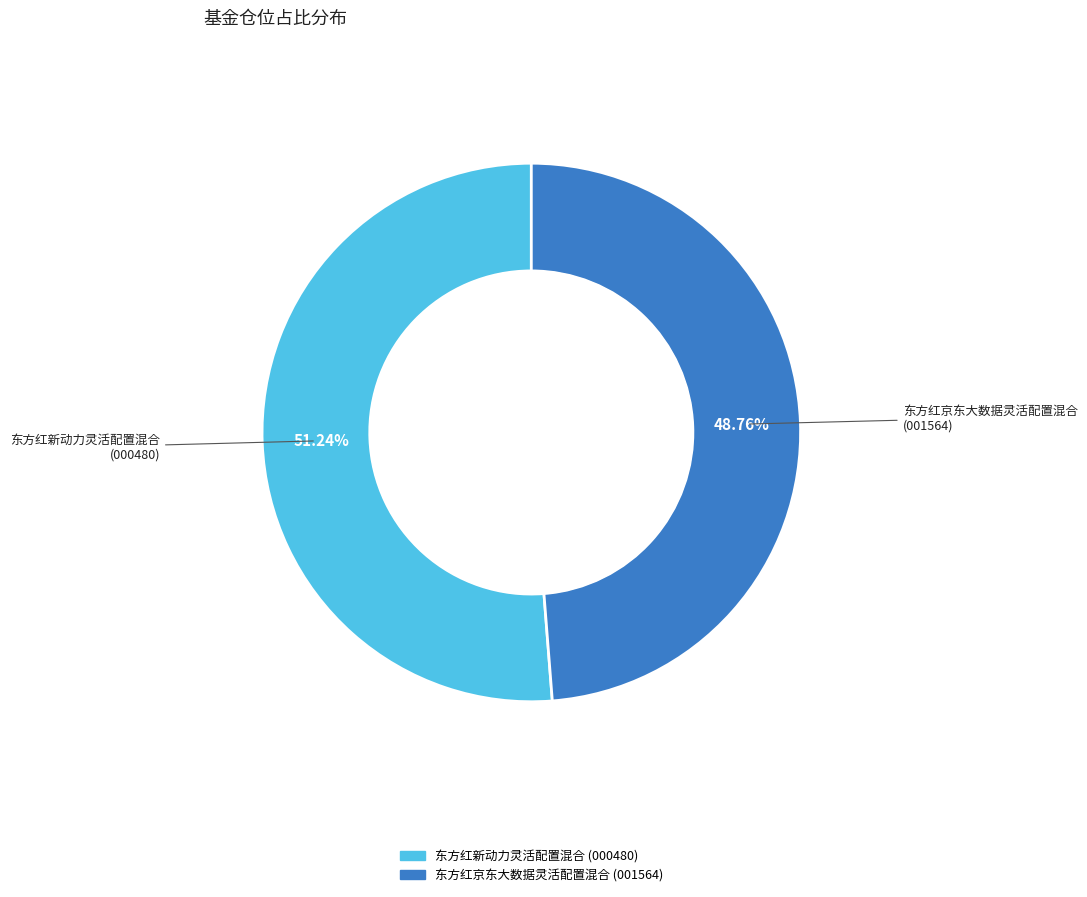

How many segments does this pie chart have?

2